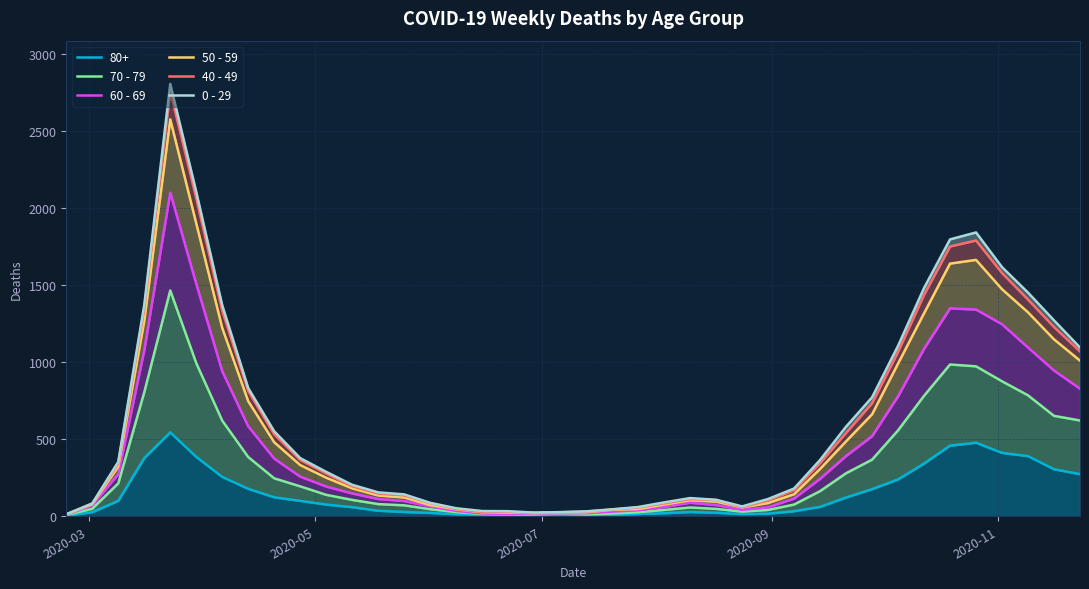

What is the spread (max minus min) of values at 2020-03?

6